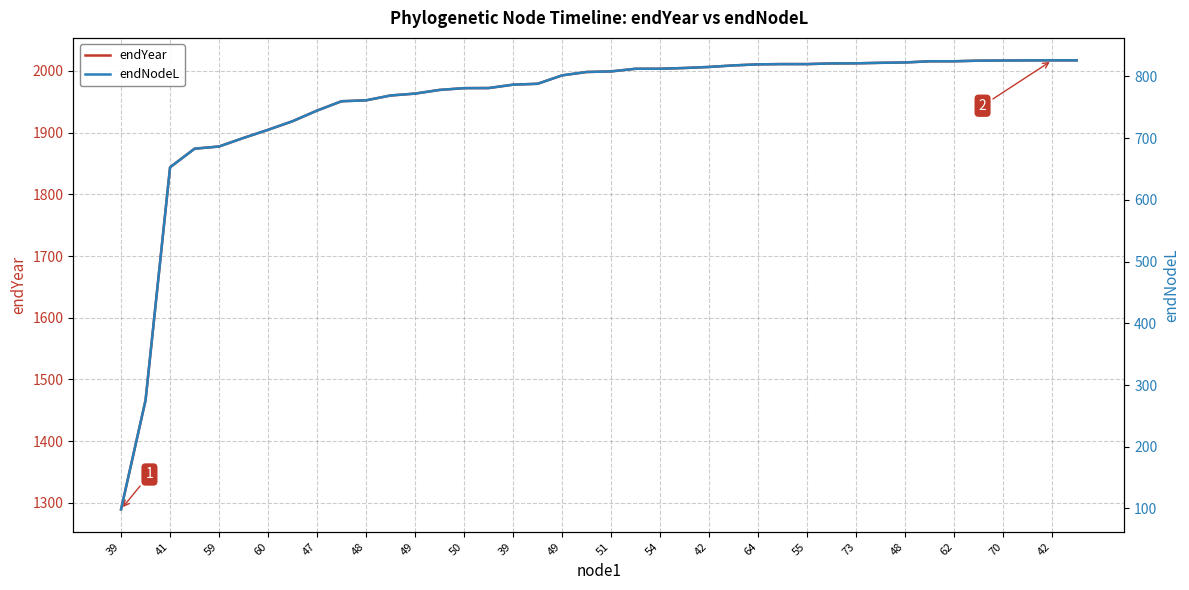

List the series in order of their overall mean, lowest first.

endNodeL, endYear